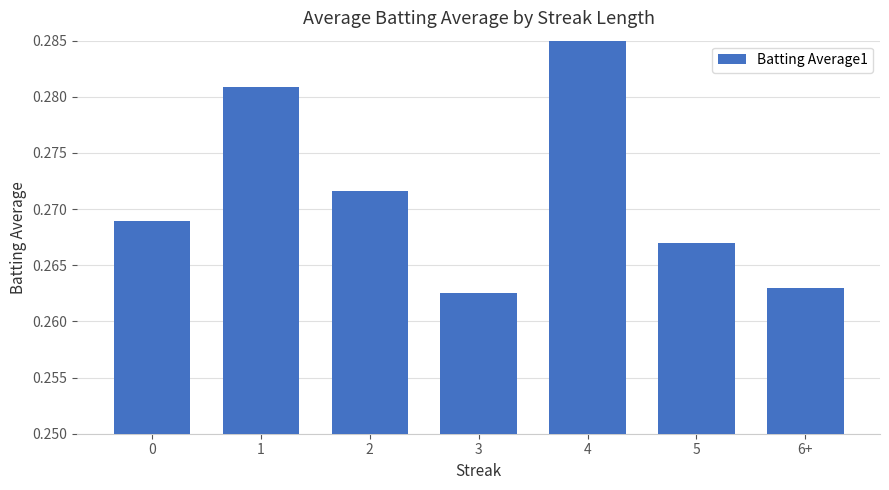

Is it true that the value at 5 is 0.4?

False